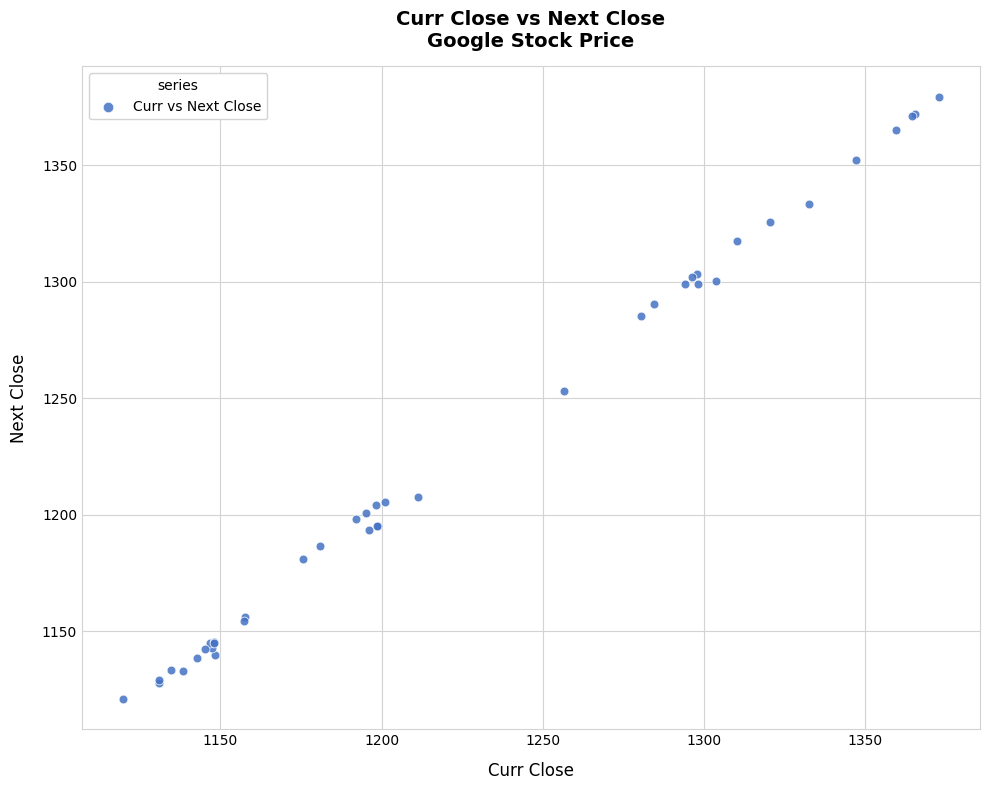

What Y value in the scatter plot is closest to 1250?

1253.2